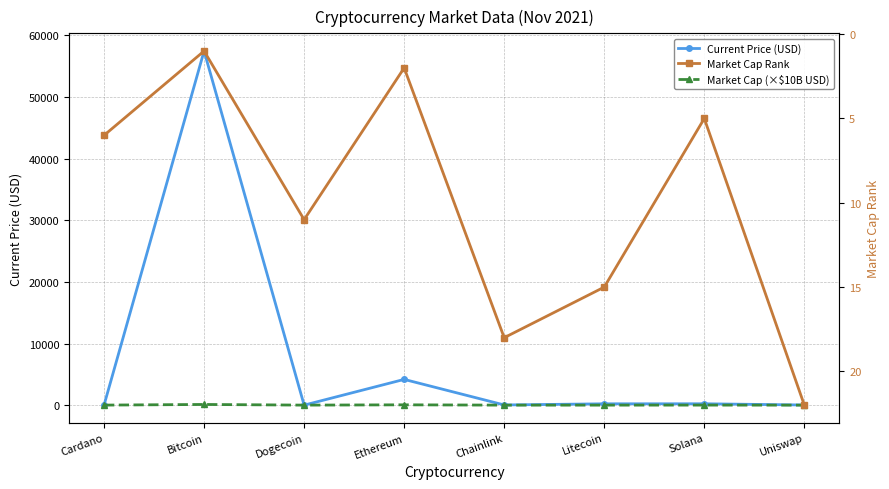

Is this an area chart (filled region under the line)?

No